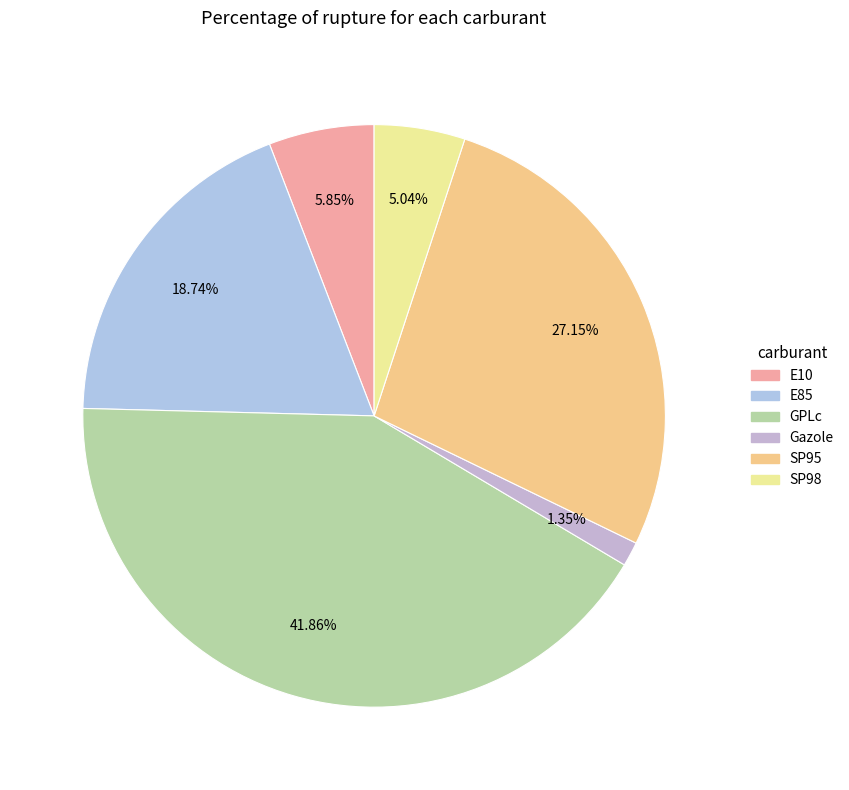

How many slices are in this pie chart?

6